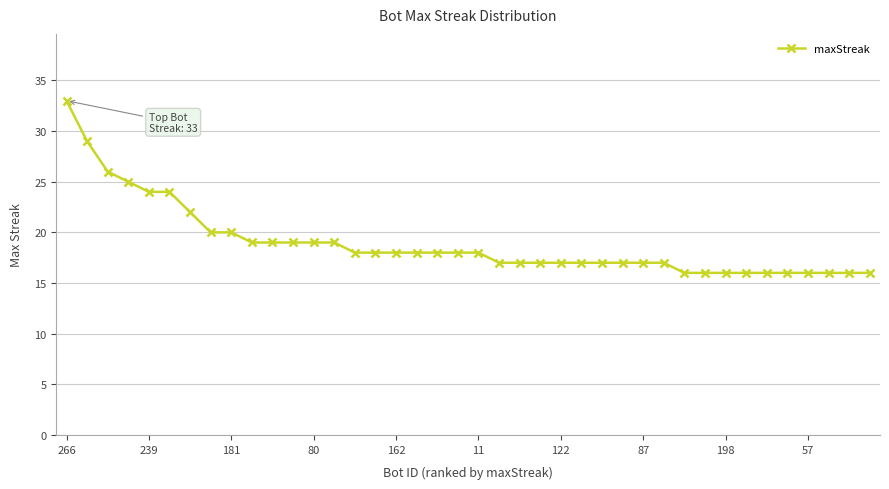

What is the value of the 34th point from the left?

16